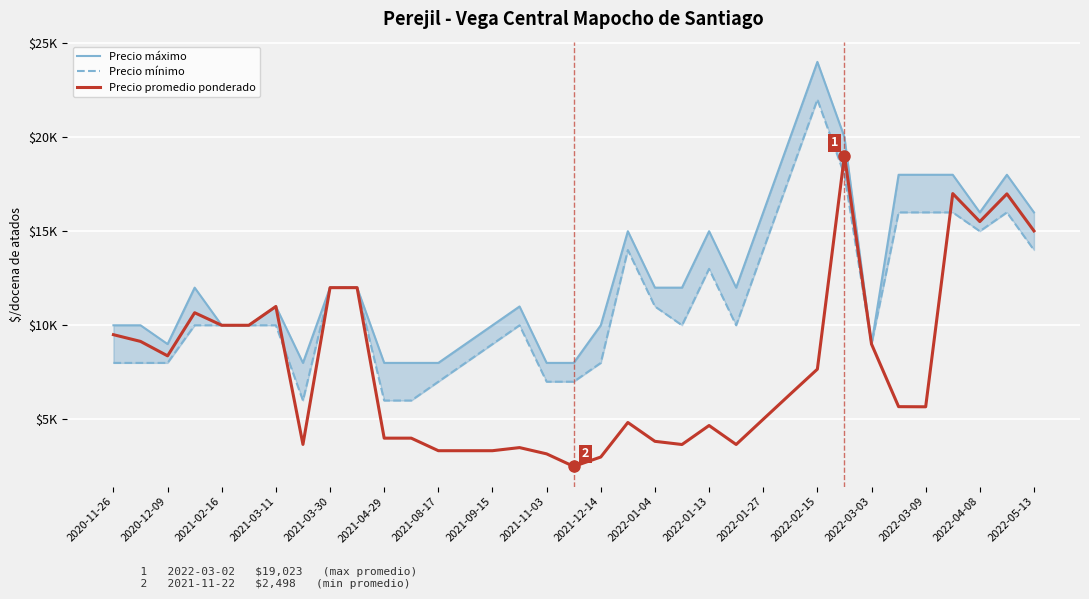

At which label does Precio promedio ponderado first exceed 5674?

2020-11-26